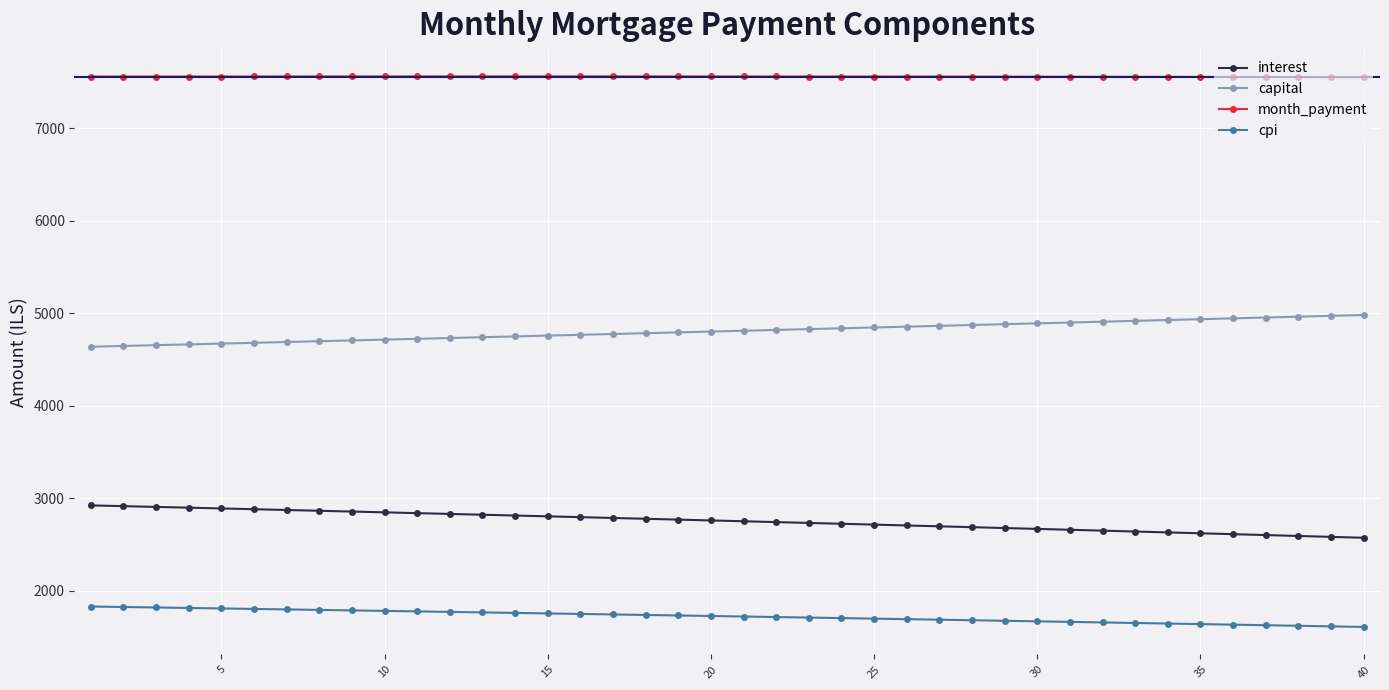

Rank the series by their average value, from highest to lowest.

month_payment, capital, interest, cpi